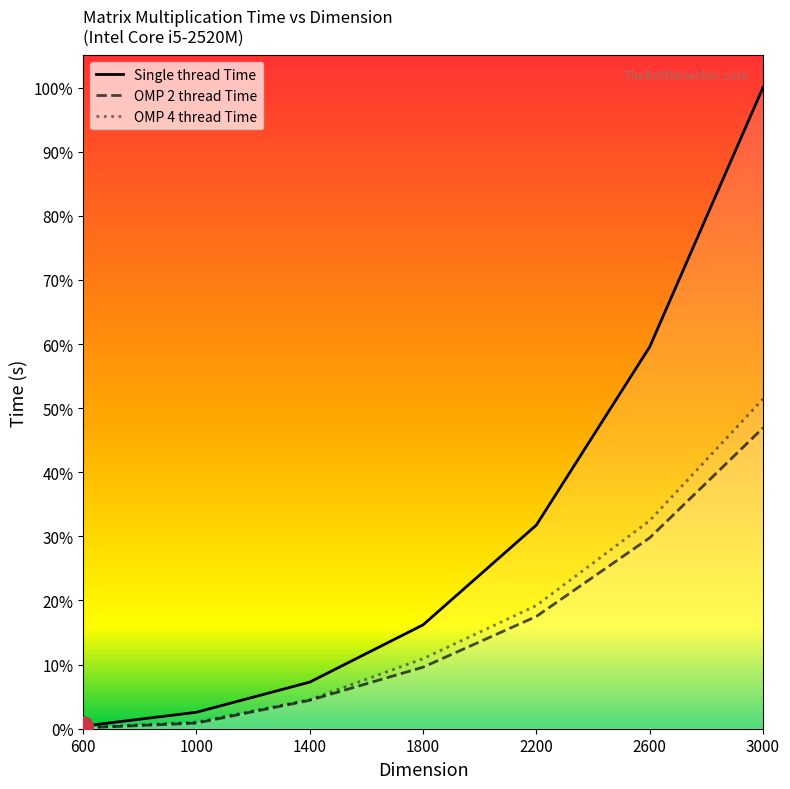

Does the chart display data point markers on the line(s)?

No